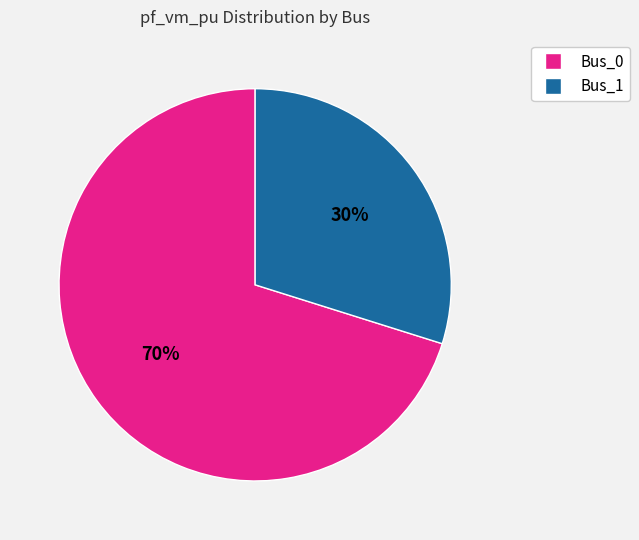

Does any single category account for the majority?

Yes